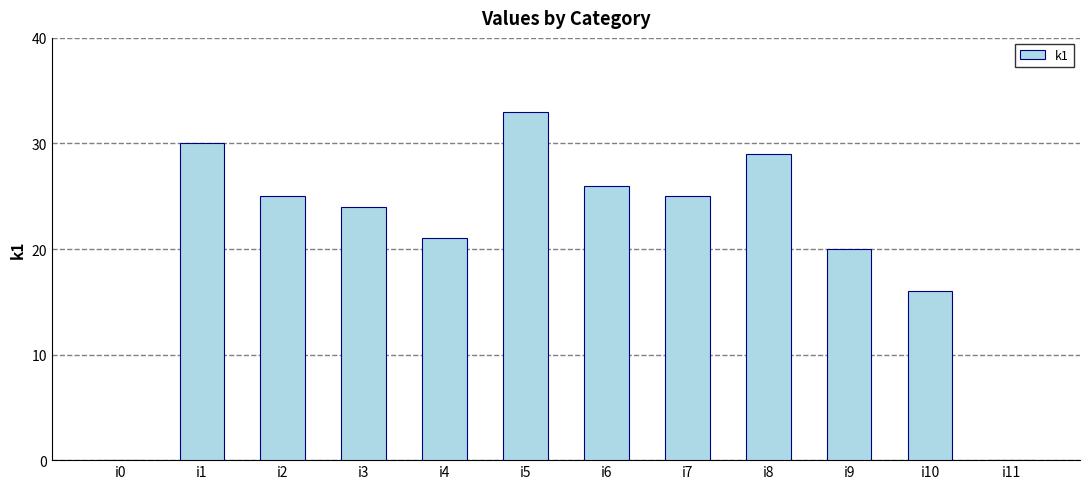

The value at i6 is 26. True or false?

True